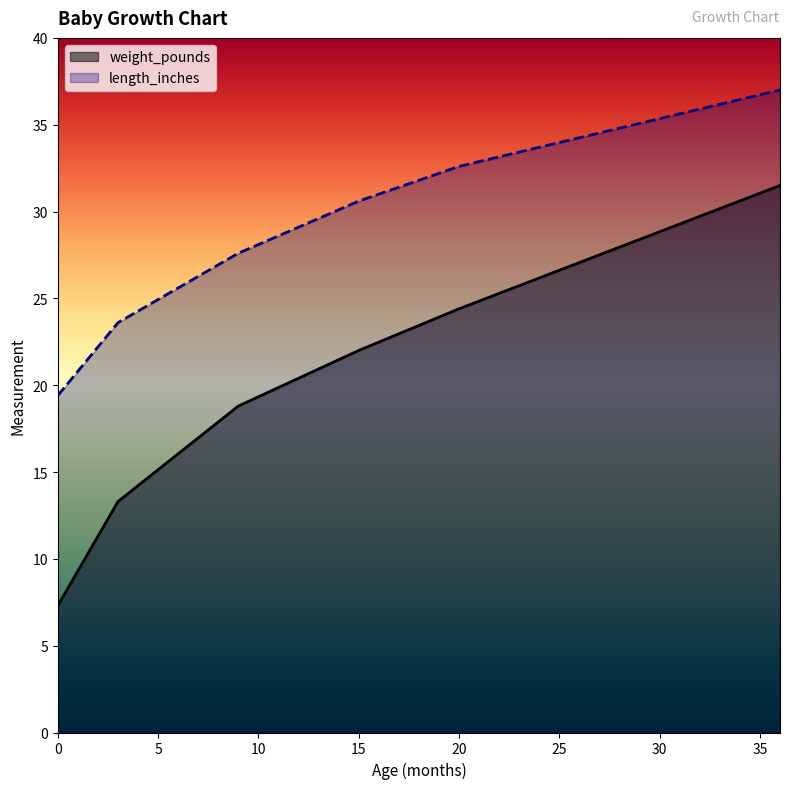

Reading left to right, transcribe all the data shown in this chart.

weight_pounds: 7.3	13.3	18.8	22.0	24.4	31.5
length_inches: 19.4	23.6	27.6	30.6	32.6	37.0